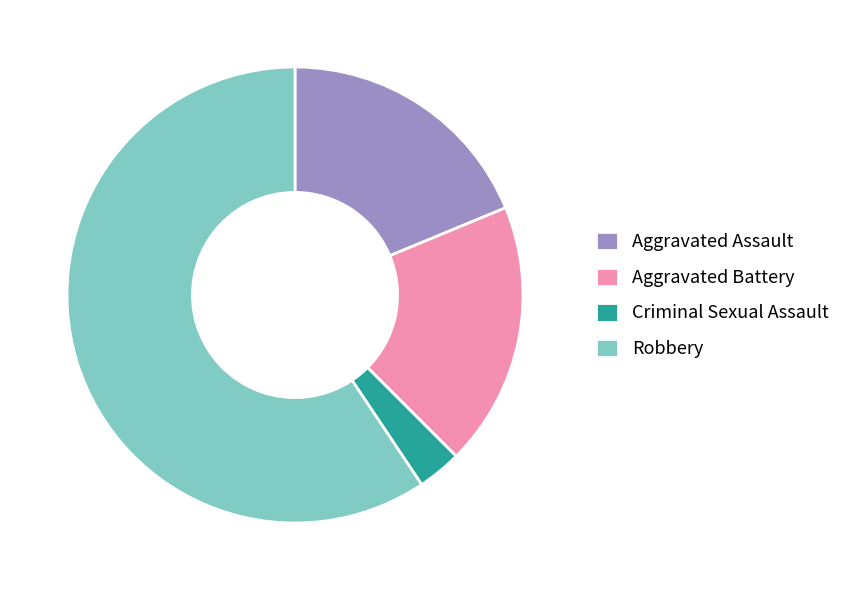

True or false: Aggravated Battery accounts for 29% of the total.

False